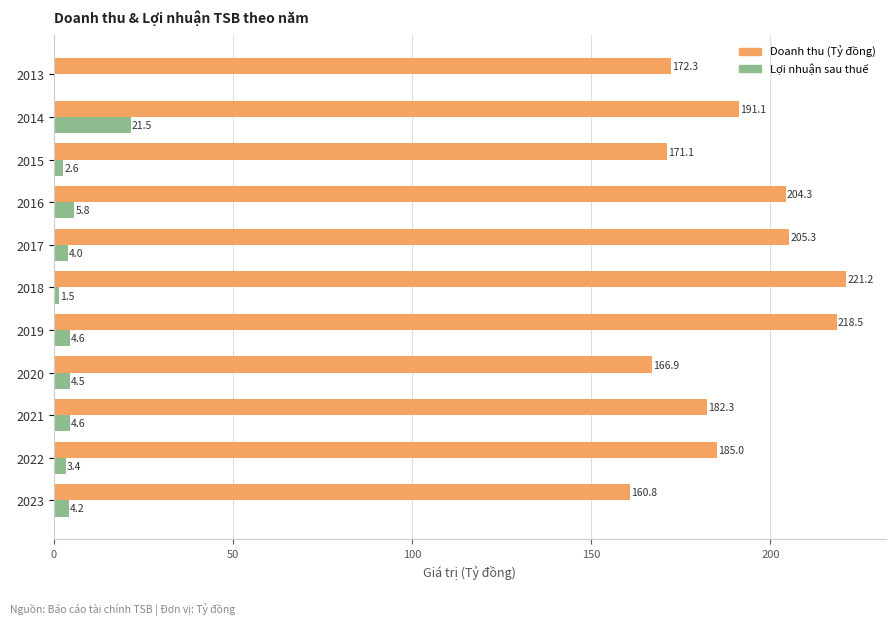

Which series has the largest total across all categories?

Doanh thu (Tỷ đồng)